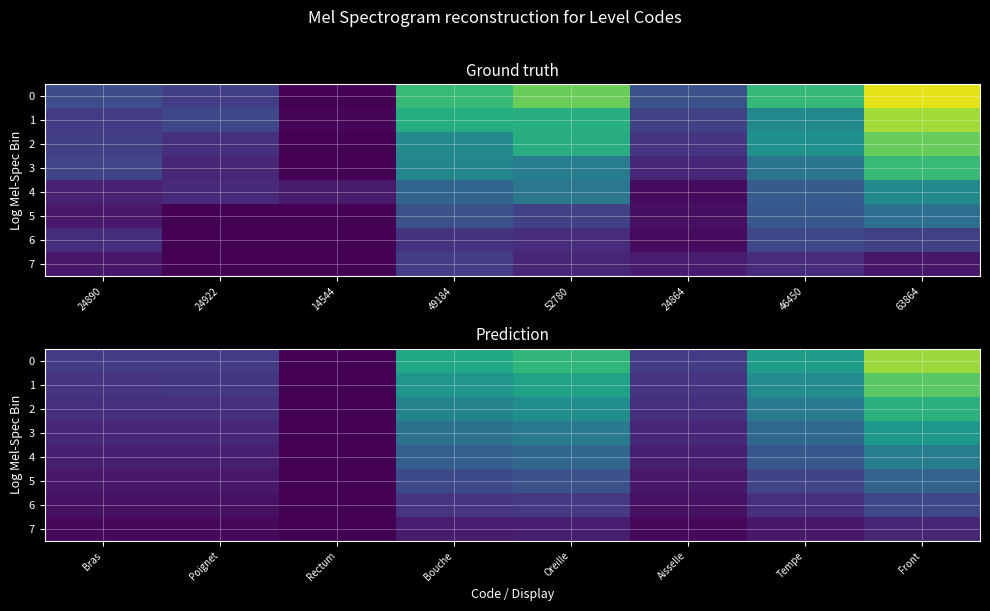

Which category has the lowest value in the 2 series?

Rectum